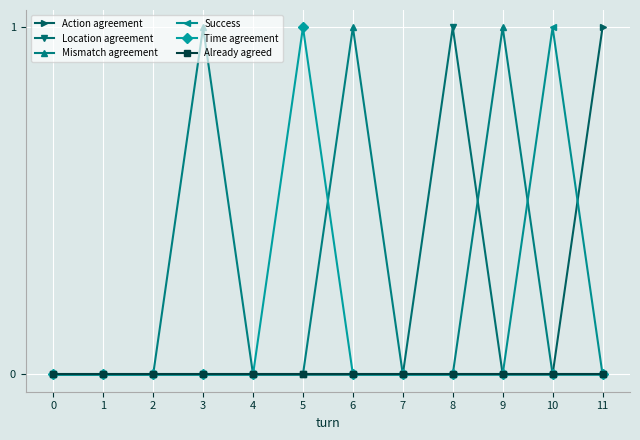

What is the sum of all Action agreement values?

1